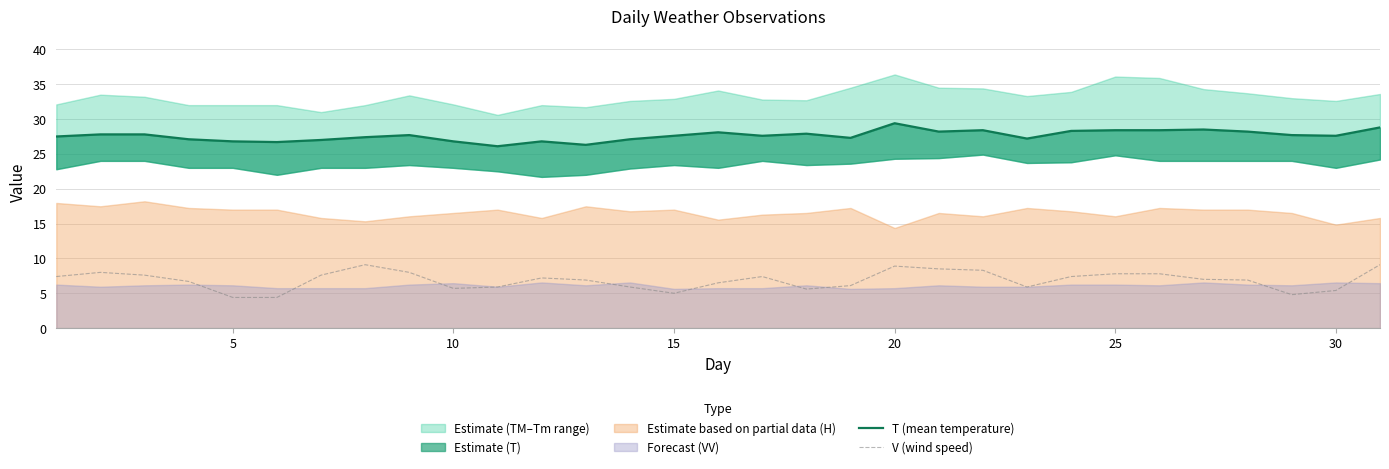

True or false: V (wind speed) has a value of 5.7 at 20.

False